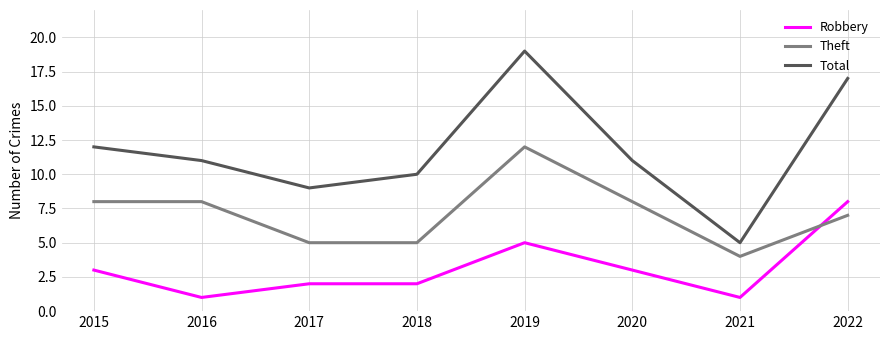

At which label is Total closest to 12?

2015